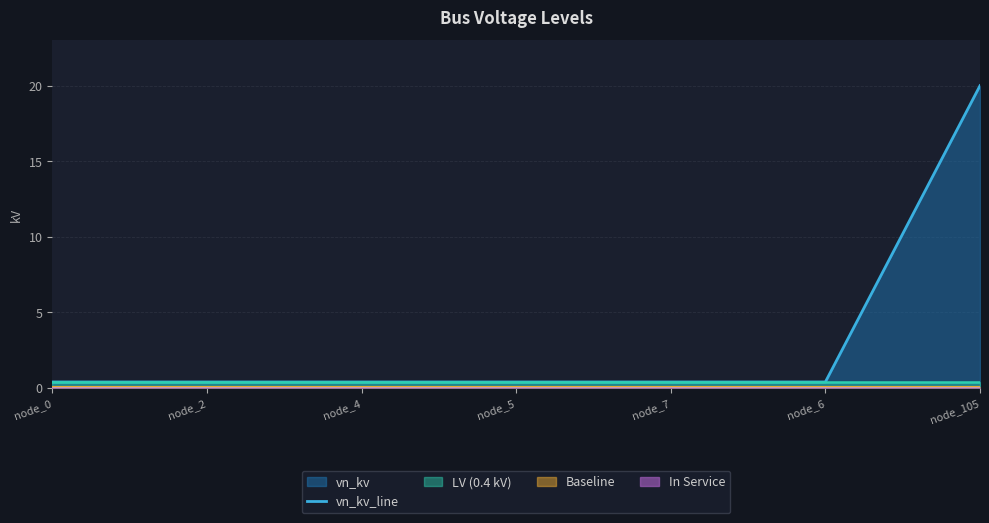

What is the sum of all values?

22.4